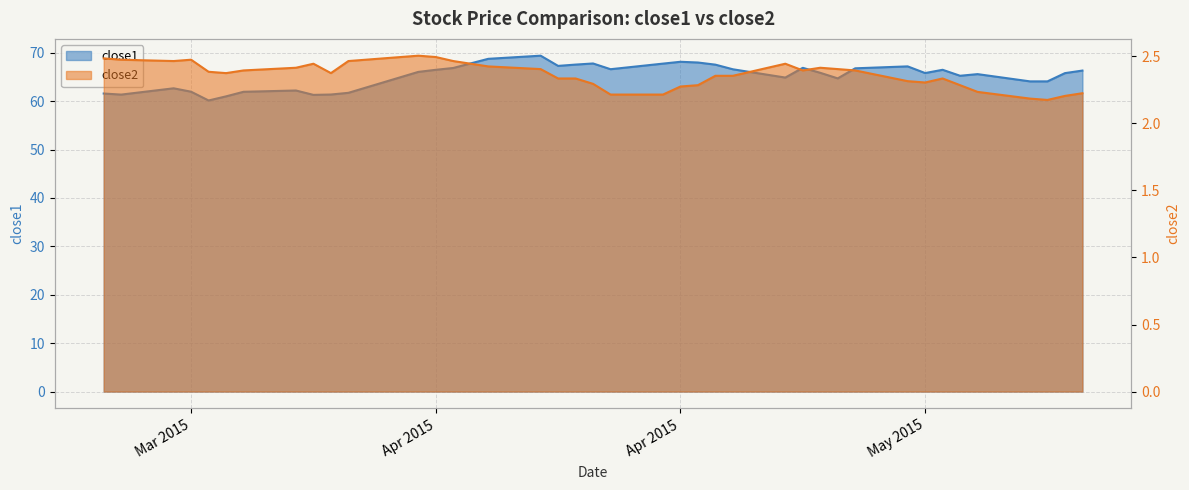

What is the difference between the maximum and minimum values in the close1 series?

9.3